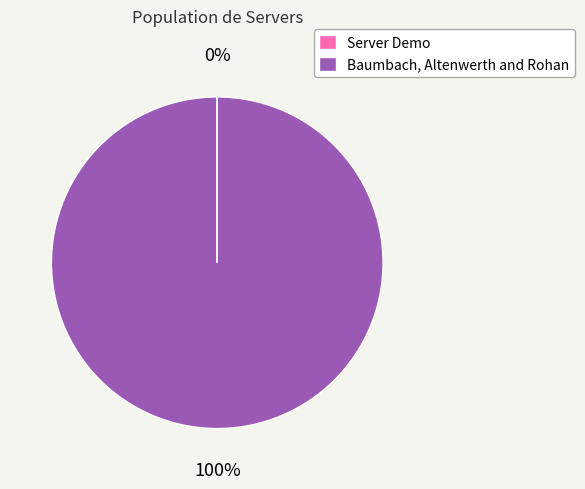

To the nearest percent, what is the difference between the largest and smallest slice percentages?

100%